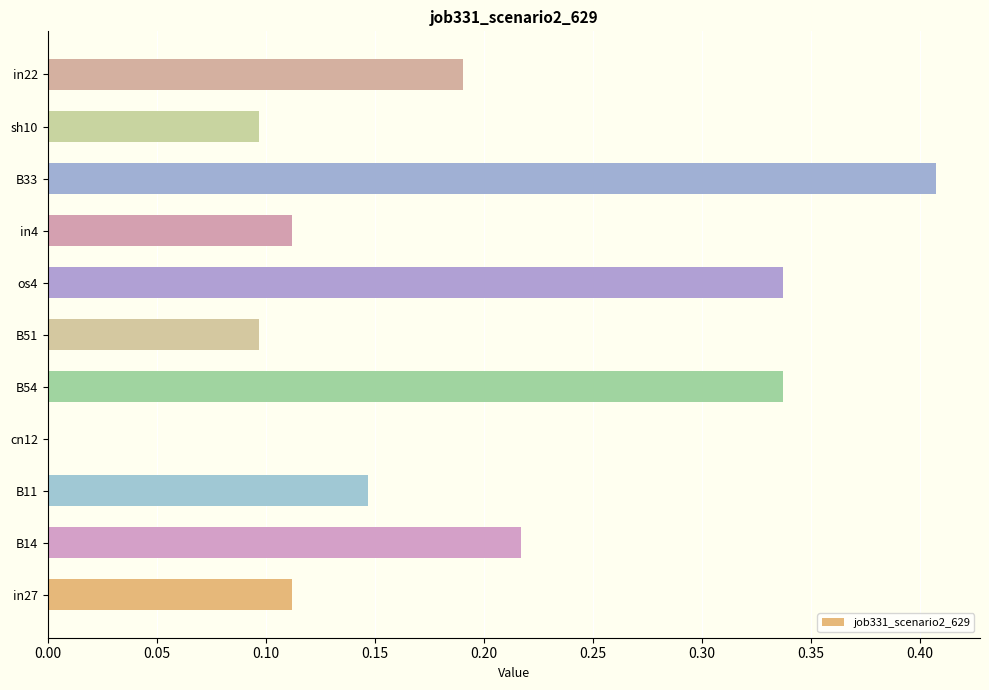

Count the number of values greater than 0.

10